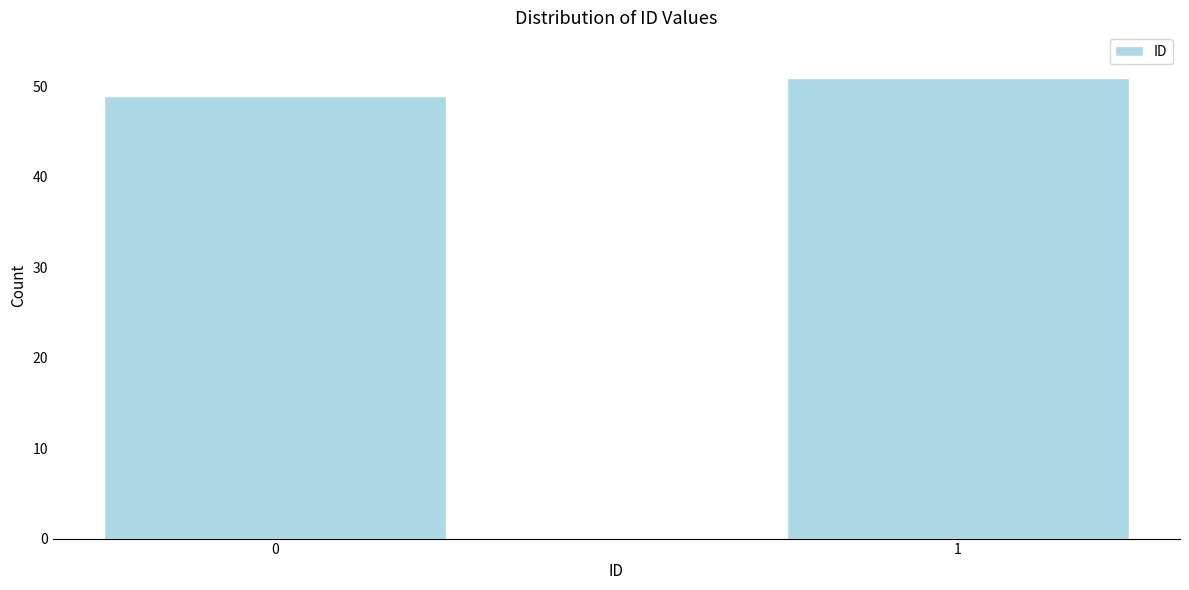

Reading right to left, what are all the values shown in this chart?

51	49